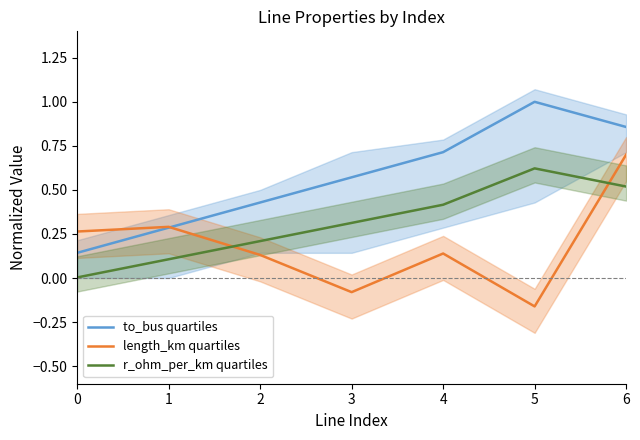

Where do length_km quartiles and r_ohm_per_km quartiles first cross each other?

1 and 2